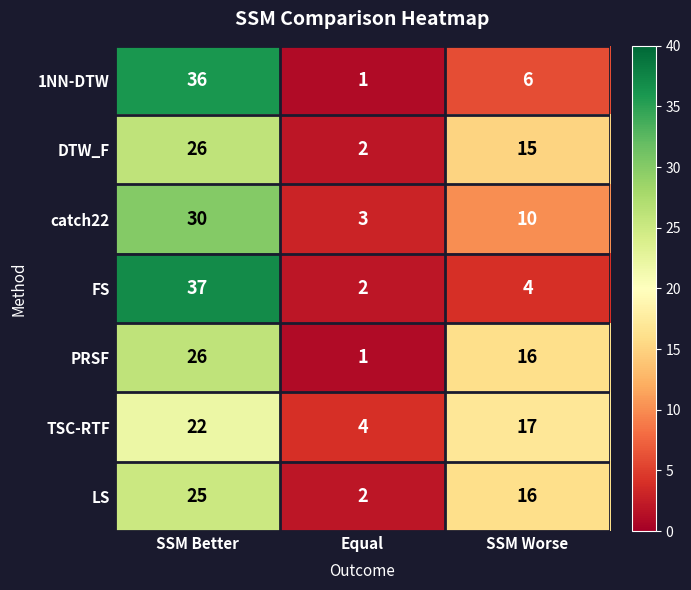

At which category does the chart reach its minimum across all series?

Equal